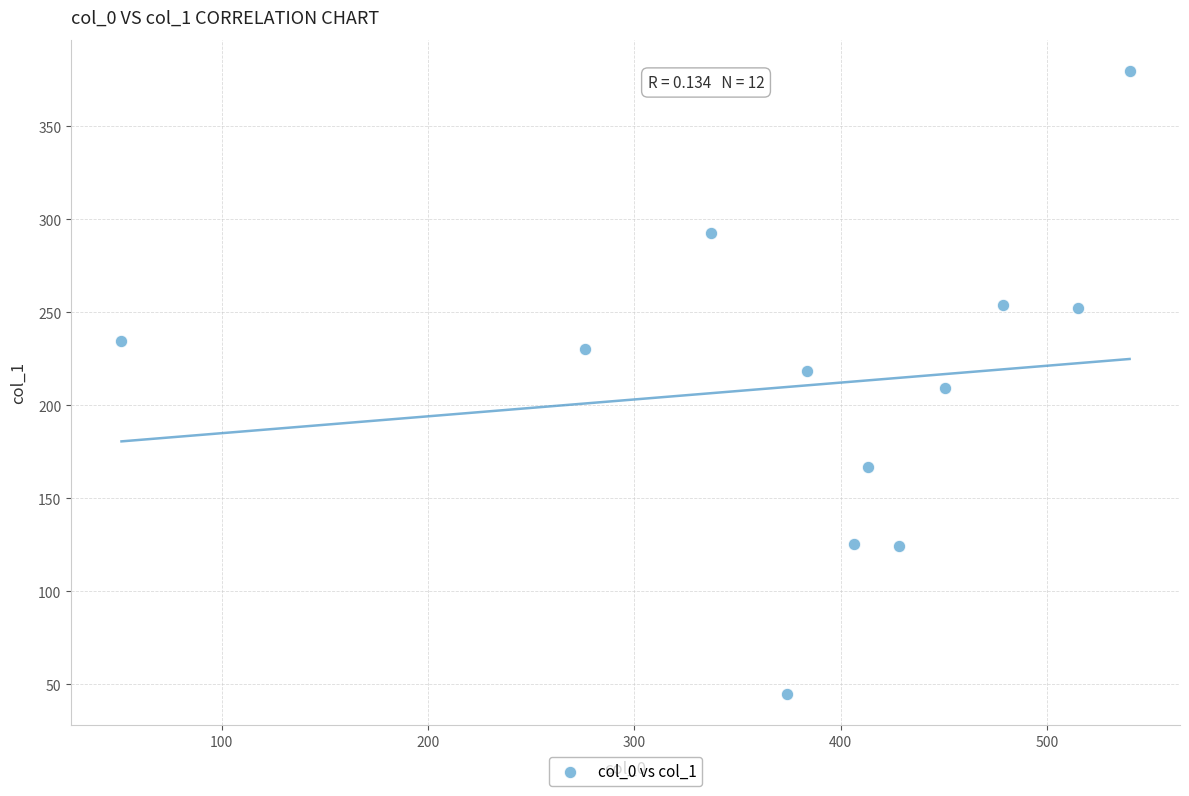

What is the range of Y values (max minus min)?

335.0